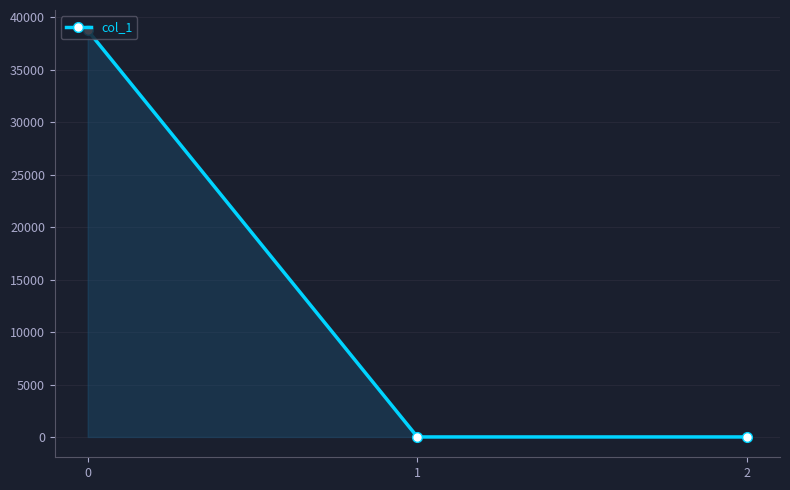

What is the greatest value displayed?

38769.3